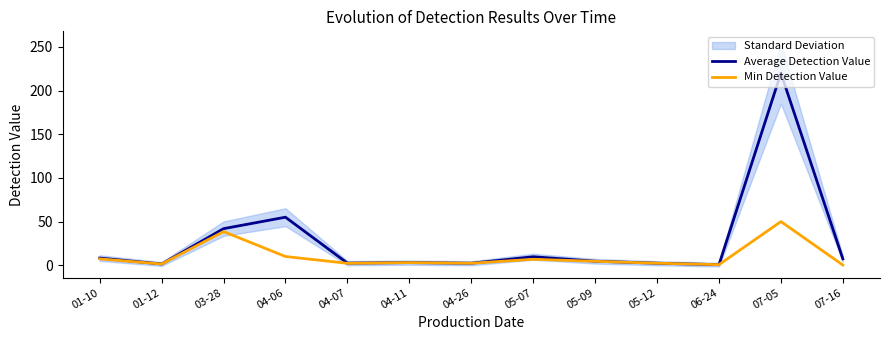

Read the Min Detection Value value at 05-12.

2.3